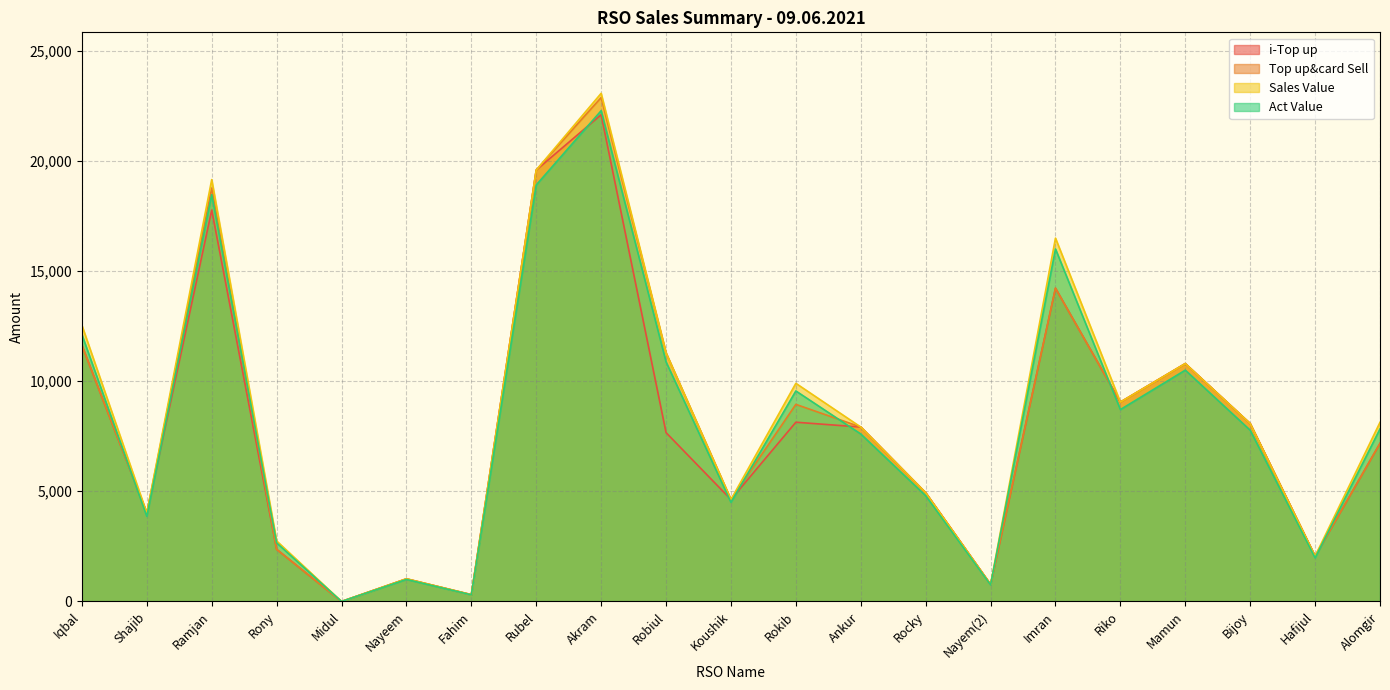

What is the label of the 12th point from the left?

Rokib